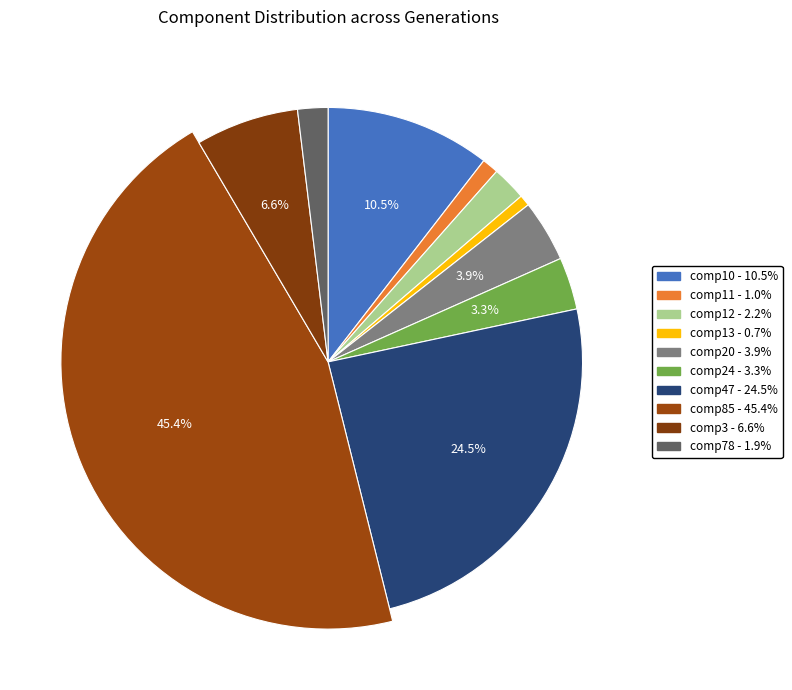

To the nearest percent, what is the average slice percentage?

10%